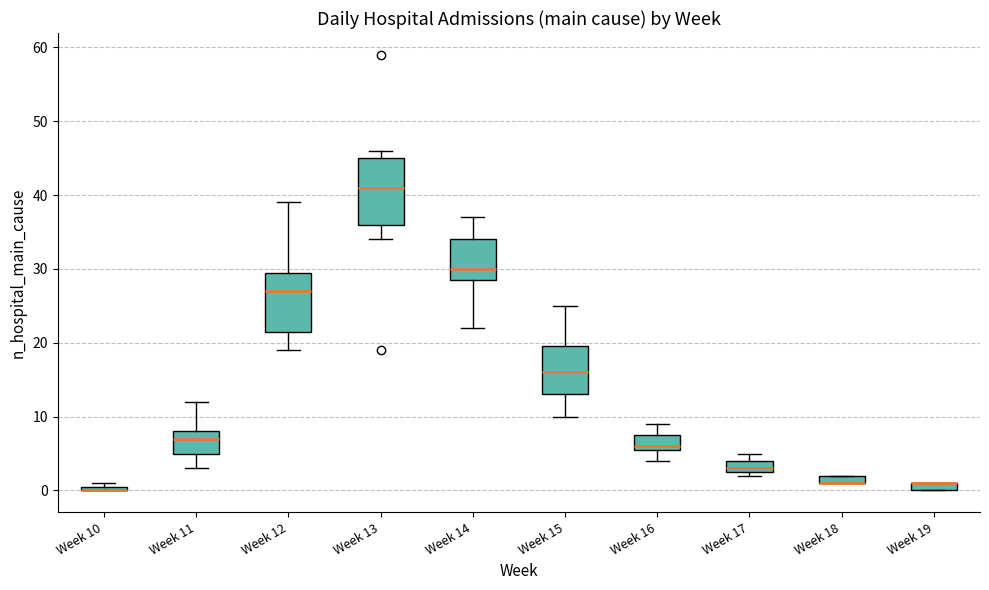

Where is the lower edge of the box for Week 18 on the y-axis? The values are not printed on the chart, so give them approximately, as read against the axis.

1